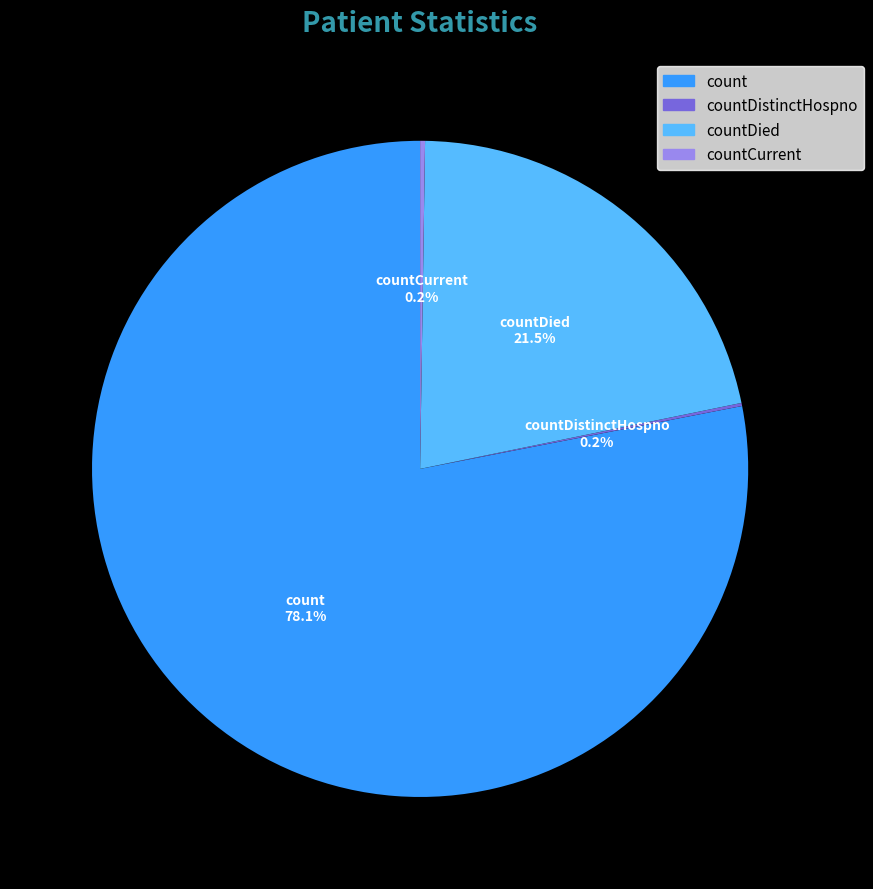

How much of the chart is everything except countDied?

78.5%